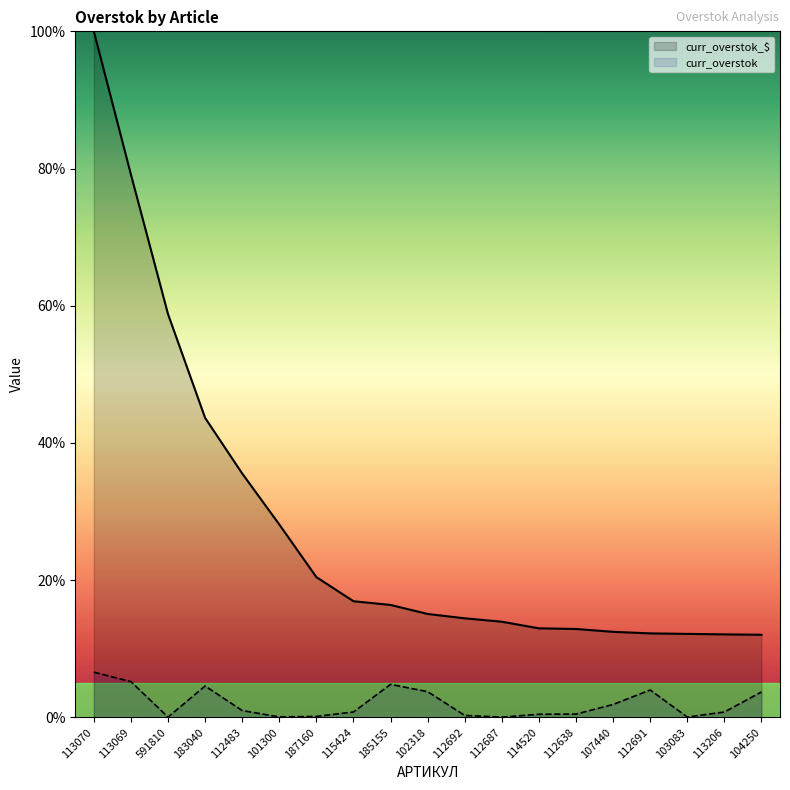

What is the sum of the curr_overstok_$ values at 183040 and 187160?

64.1